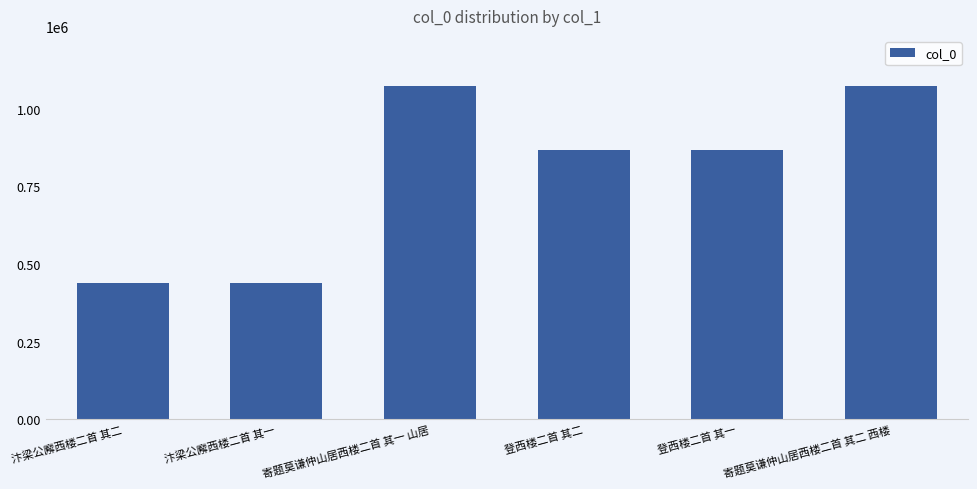

What position from the right is 寄题莫谦仲山居西楼二首 其二 西楼?

1